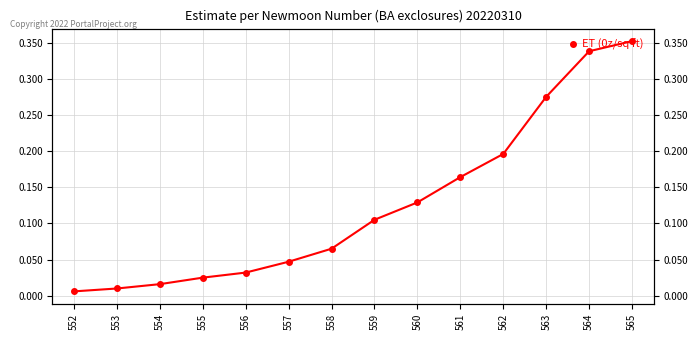

Reading left to right, list all the values displayed in this chart.

552=0.0	553=0.0	554=0.0	555=0.0	556=0.0	557=0.0	558=0.1	559=0.1	560=0.1	561=0.2	562=0.2	563=0.3	564=0.3	565=0.4